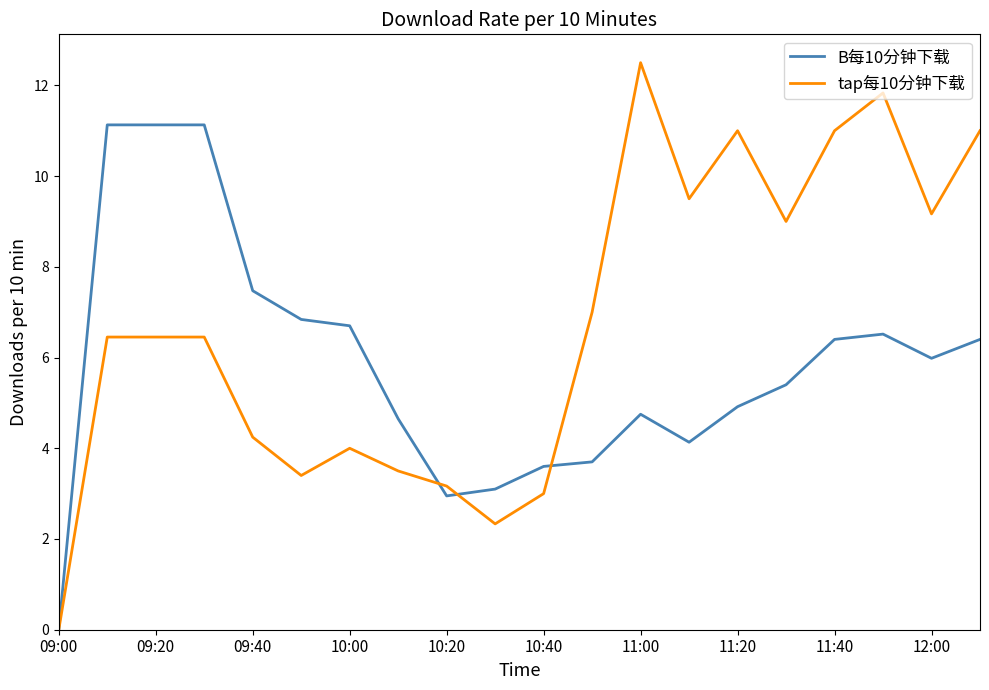

What is the difference between the maximum and minimum values in the tap每10分钟下载 series?

12.5